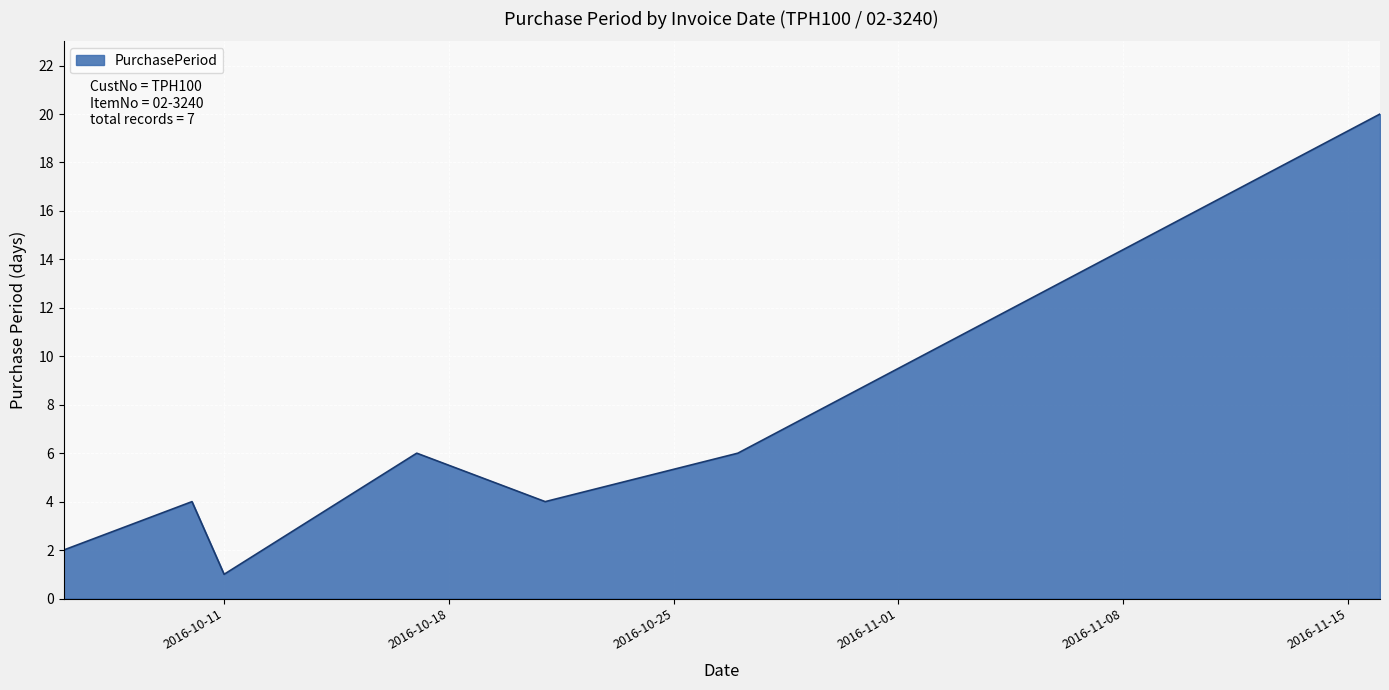

Reading right to left, extract all data points from this chart.

20	6	4	6	1	4	2